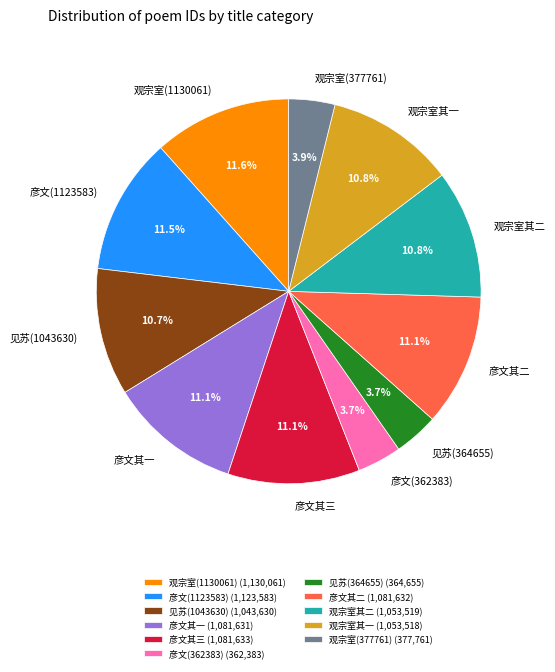

Does 见苏(1043630) represent more than half of the total?

No